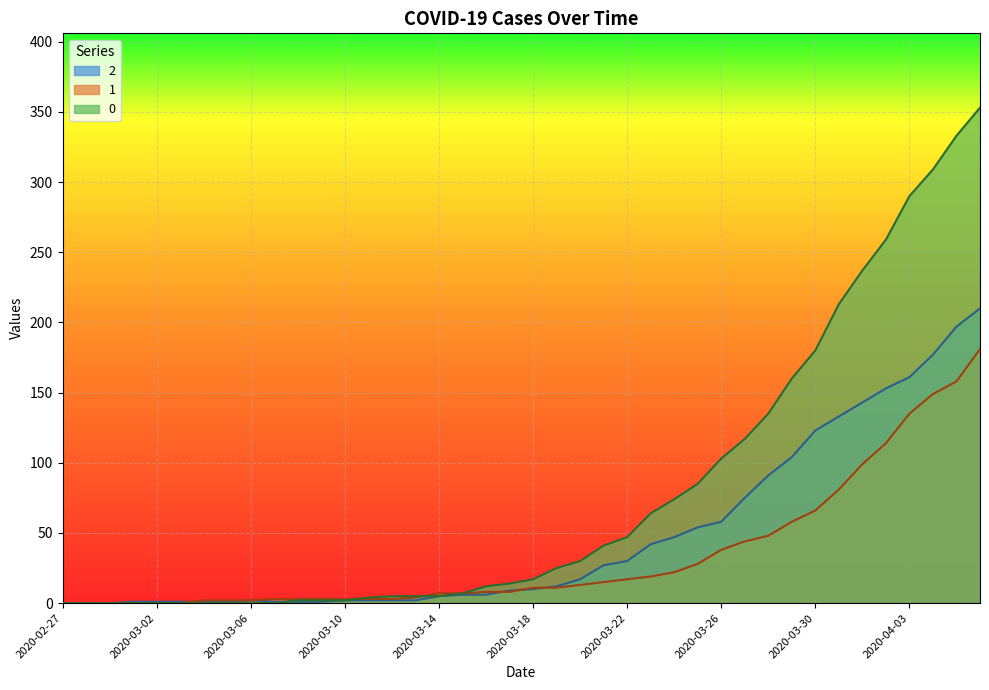

What is the label of the 18th point from the left?

2020-03-15